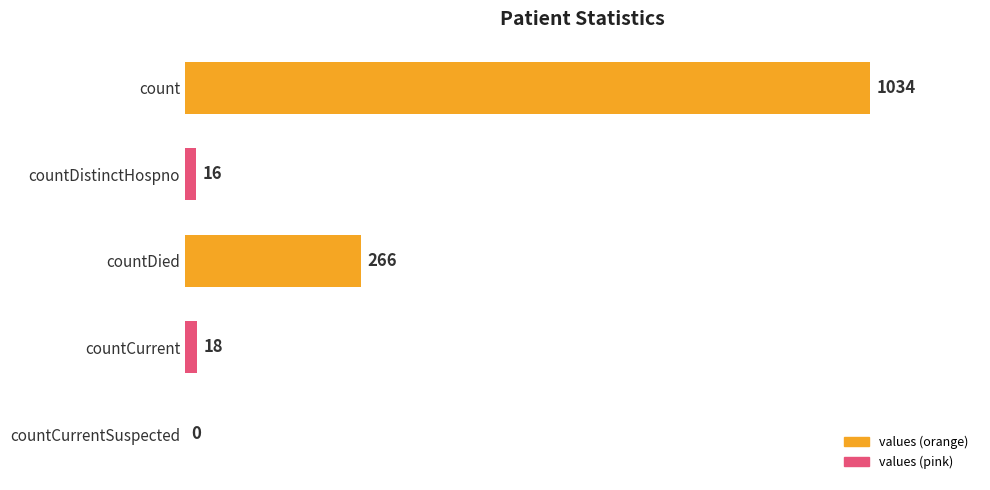

What is the greatest value displayed?

1034